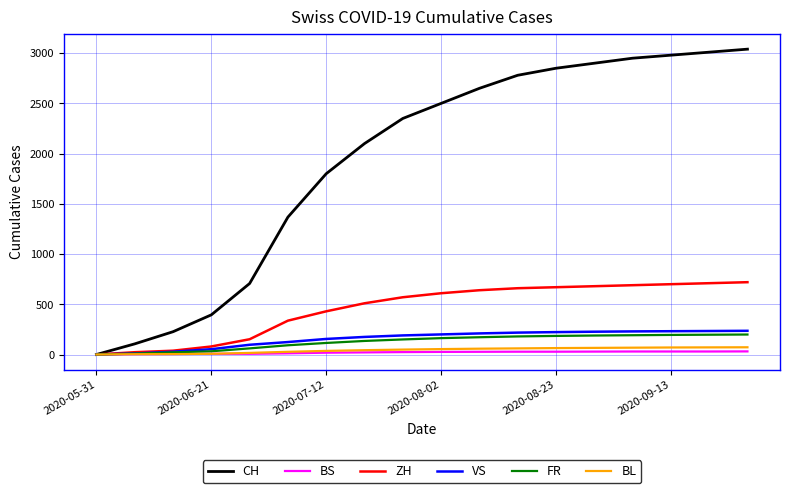

Which series has the largest total across all categories?

CH